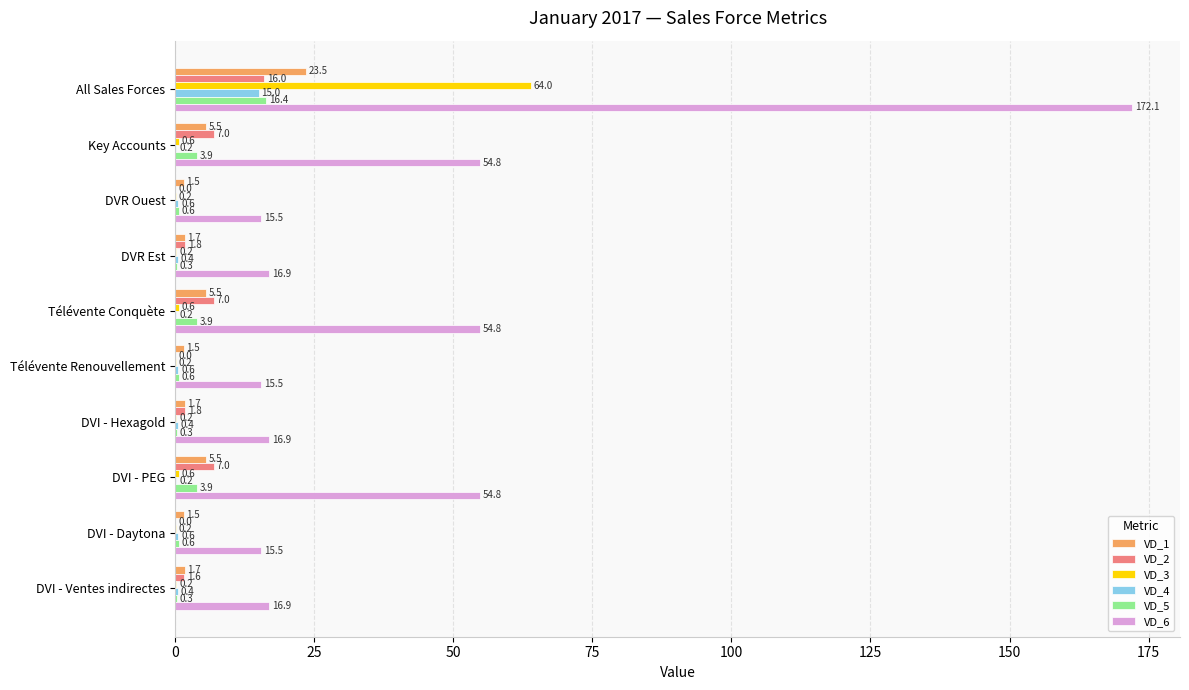

The value of VD_5 at DVR Ouest is 0.6. True or false?

True